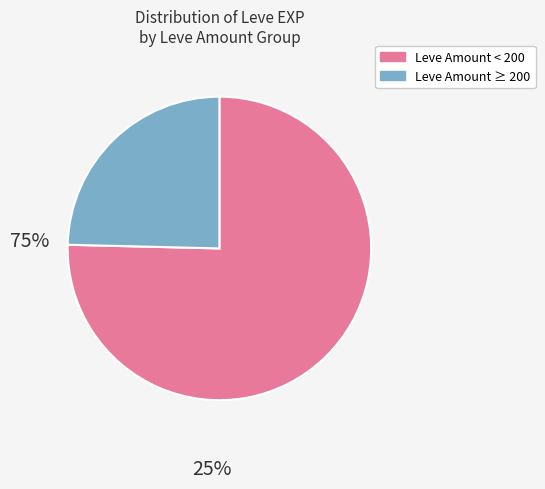

Count the number of slices in the pie.

2